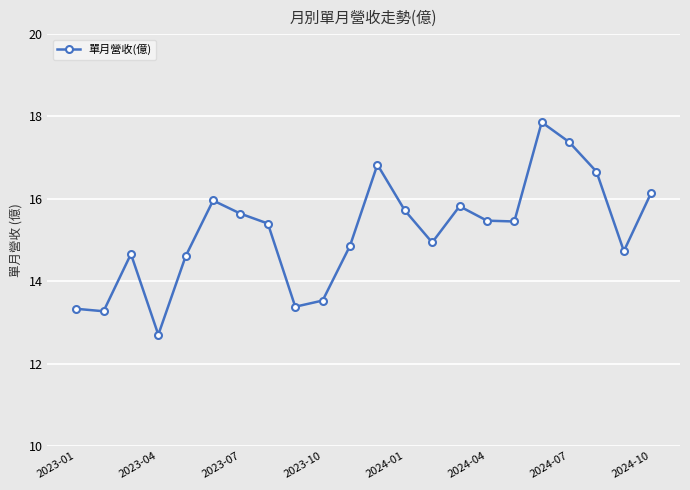

What is the greatest value displayed?

17.9